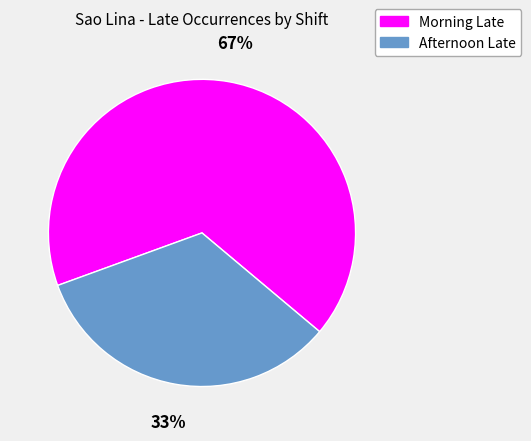

Is it true that Morning Late is 76% of the pie?

False